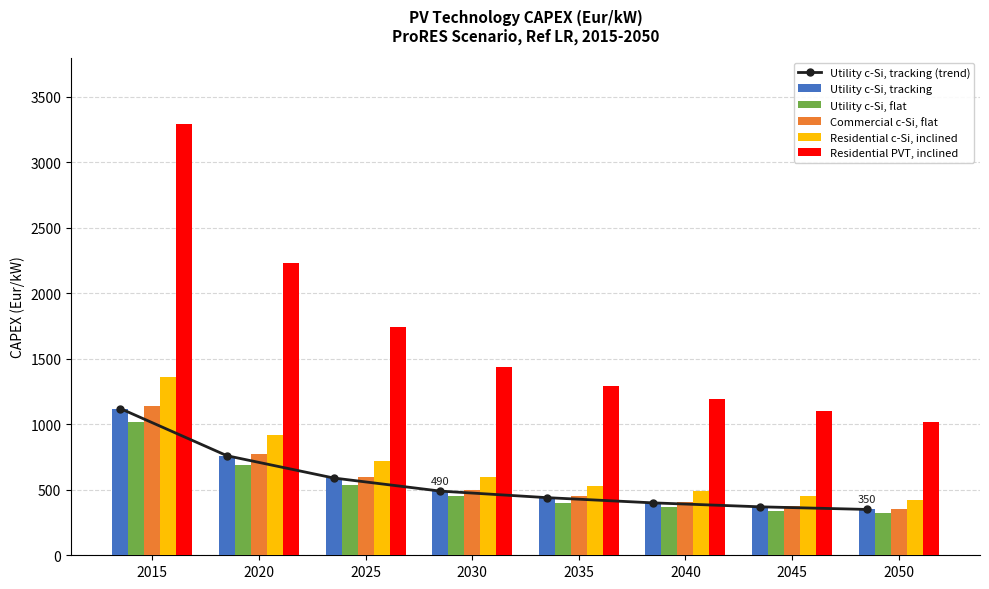

How many data points in Utility c-Si, tracking are less than 490?

4